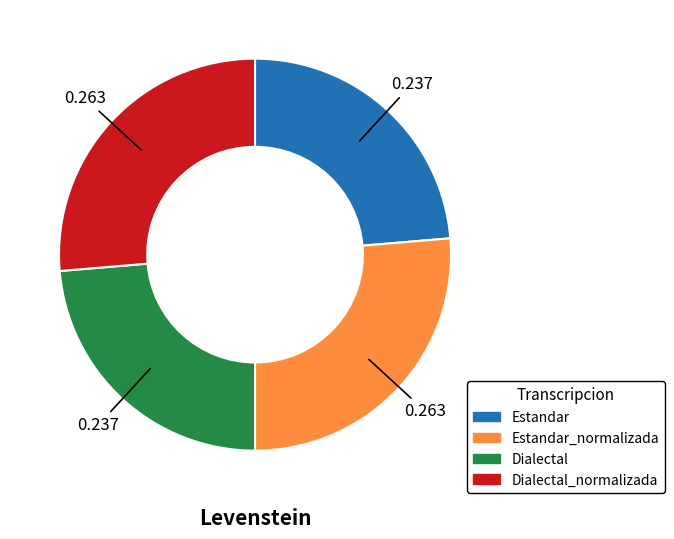

Is there any slice that represents more than half of the pie?

No